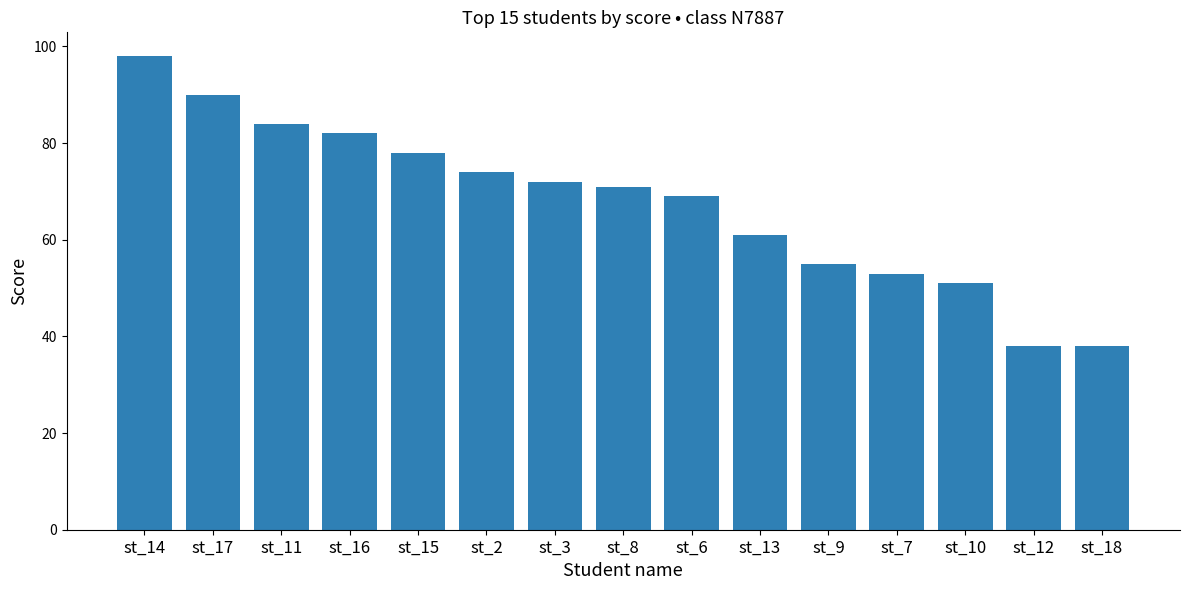

How many bars are there in total?

15